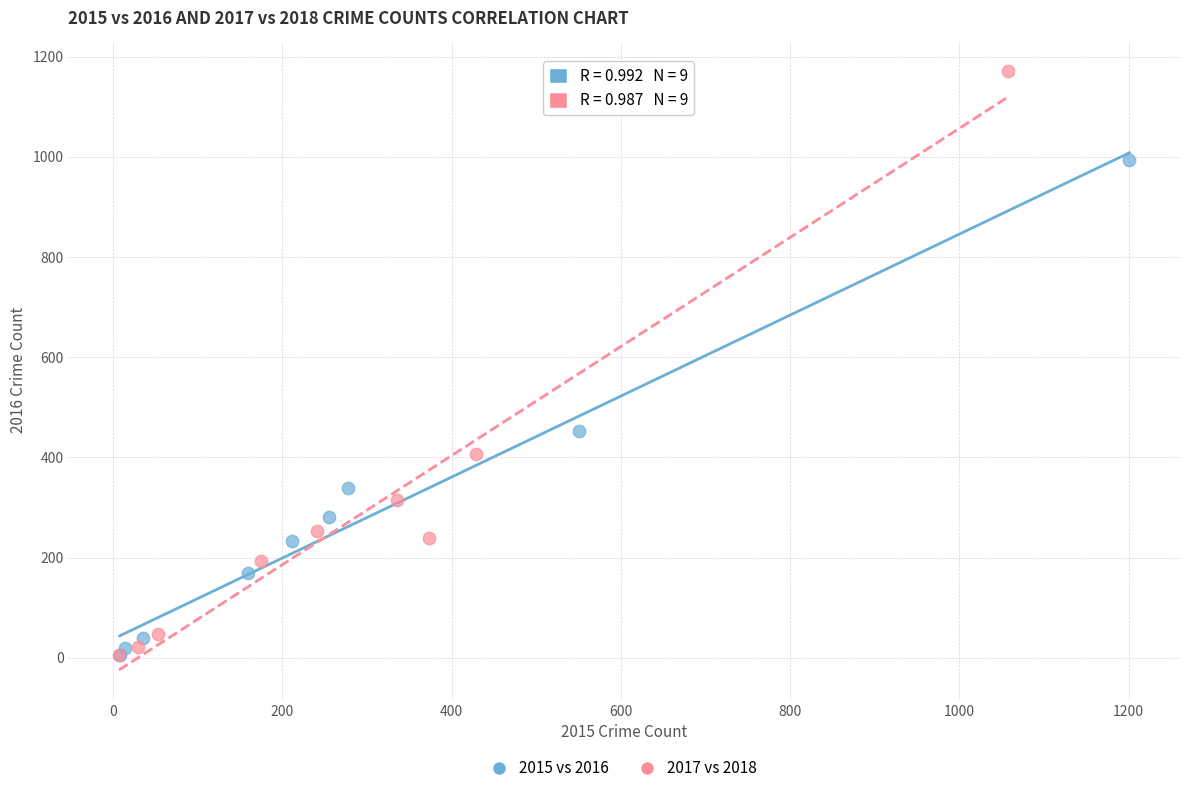

Which series has the largest Y range (max minus min)?

2017 vs 2018